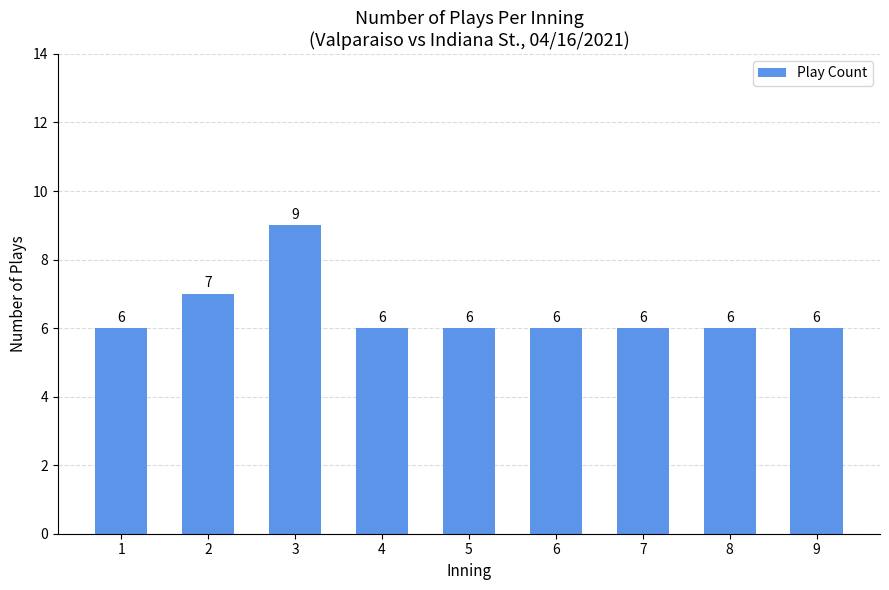

Is it true that the value at 7 is 6?

True